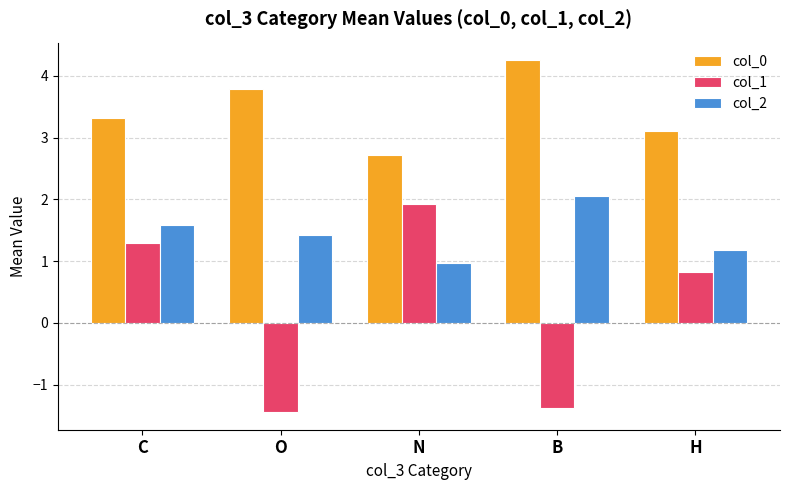

Which label corresponds to the smallest value in the chart?

O